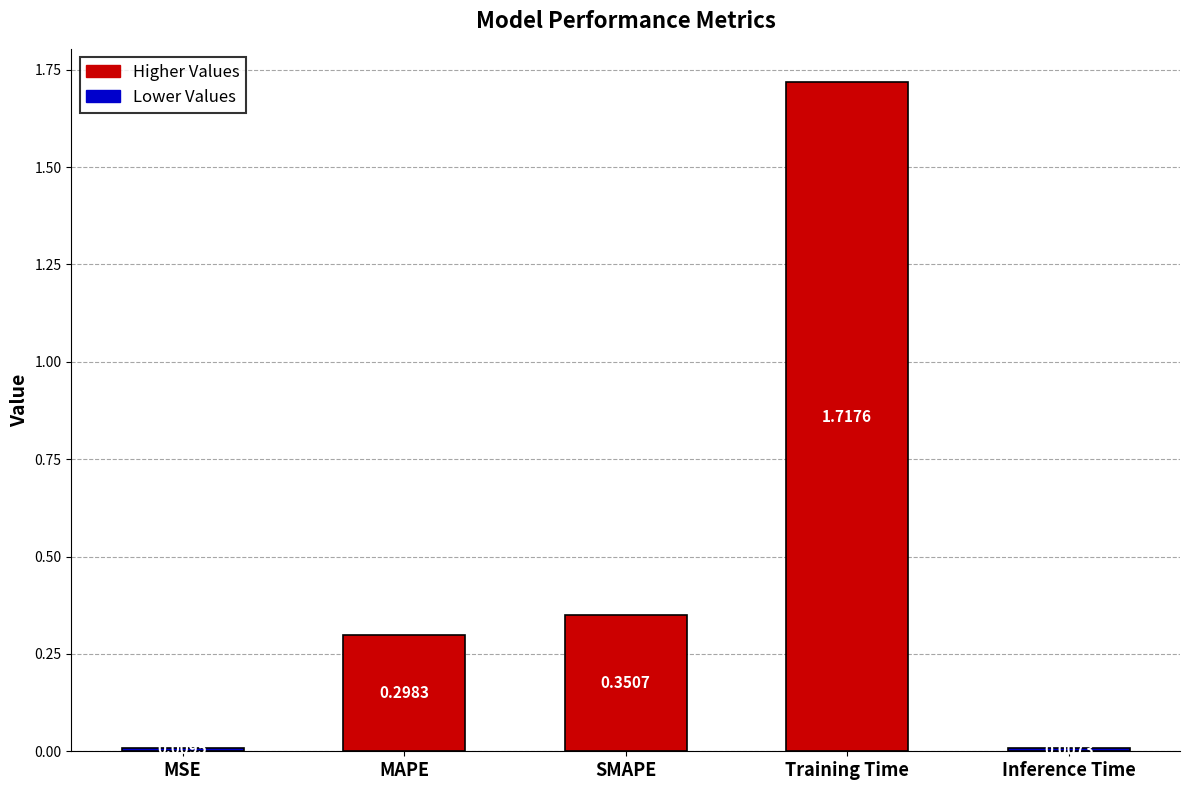

List the labels in order of value, smallest first.

Inference Time, MSE, MAPE, SMAPE, Training Time